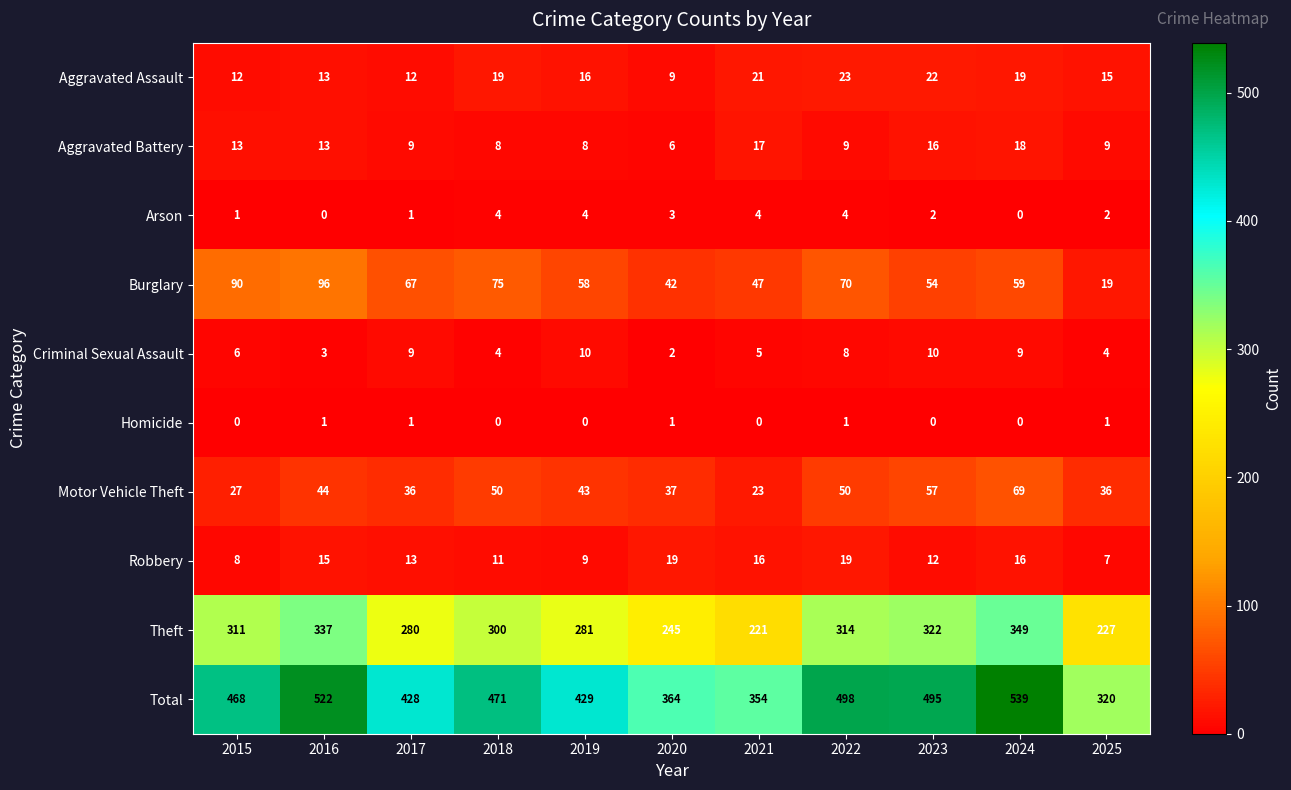

At how many categories does at least one series exceed 445?

6